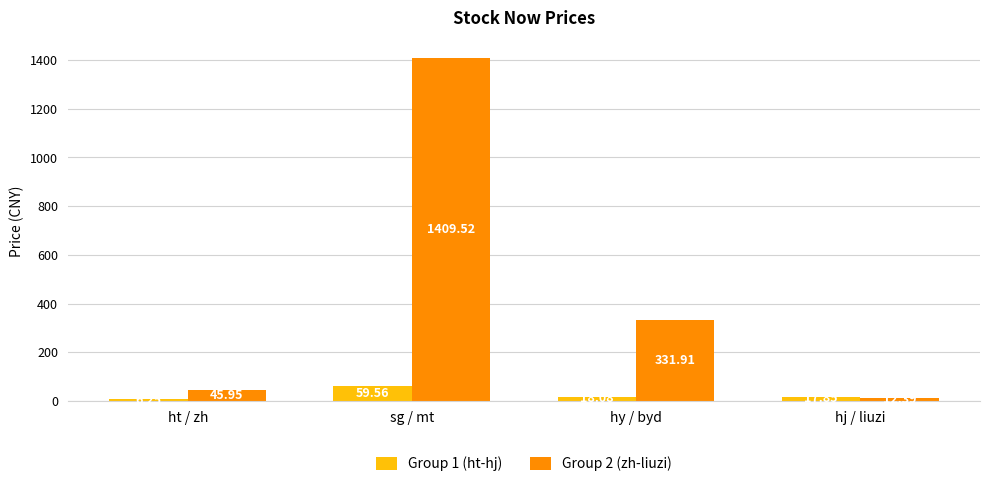

Which series has the largest total across all categories?

Group 2 (zh-liuzi)